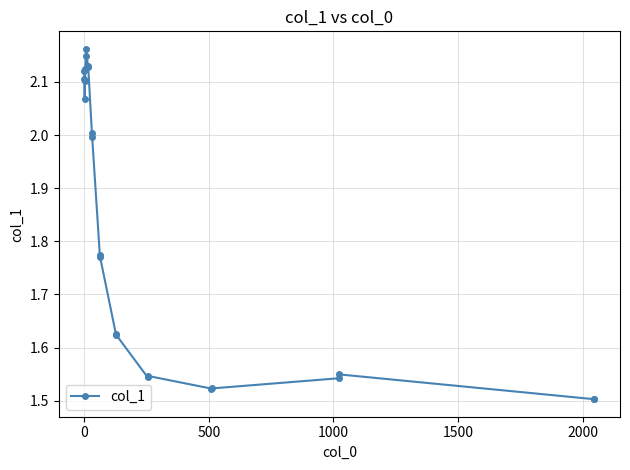

What is the difference between the second highest and minimum values?

0.6